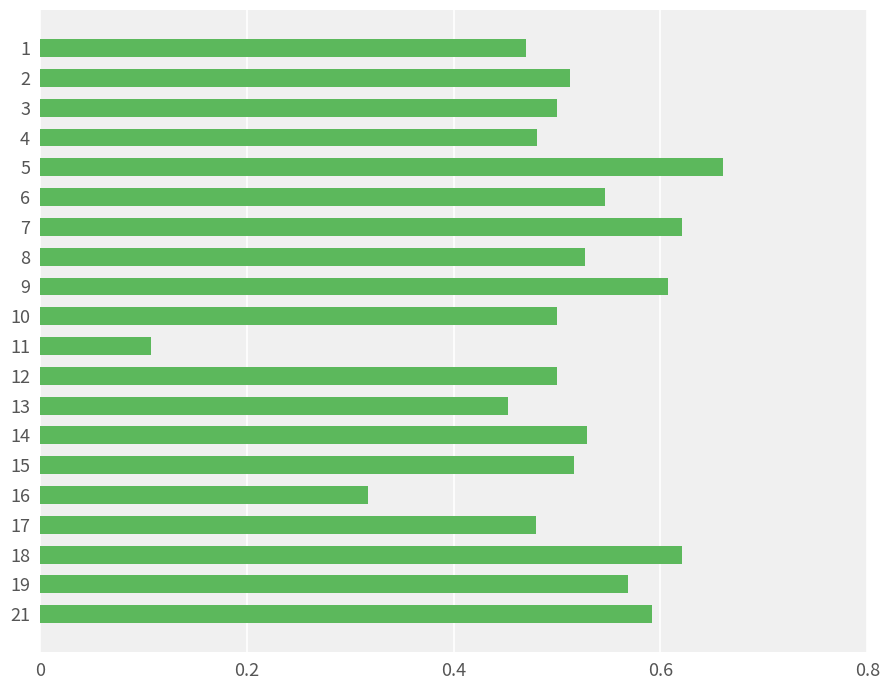

Are the bars horizontal?

Yes